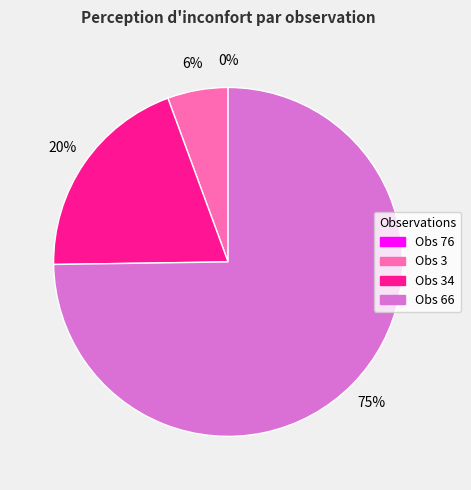

Is it true that Obs 3 is 1% of the pie?

False